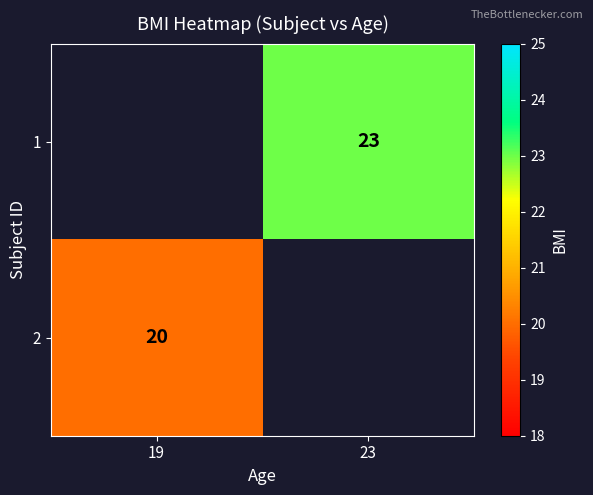

Is the value of 2 at 19 greater than the value of 1 at 23?

No